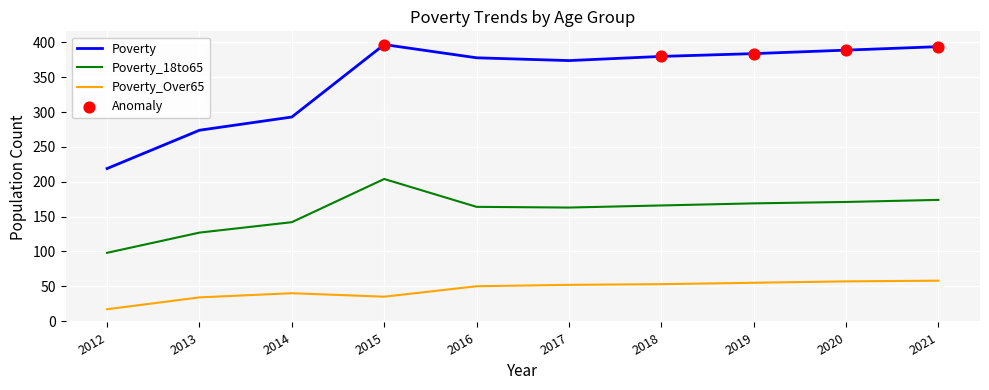

At how many categories does at least one series exceed 396?

1